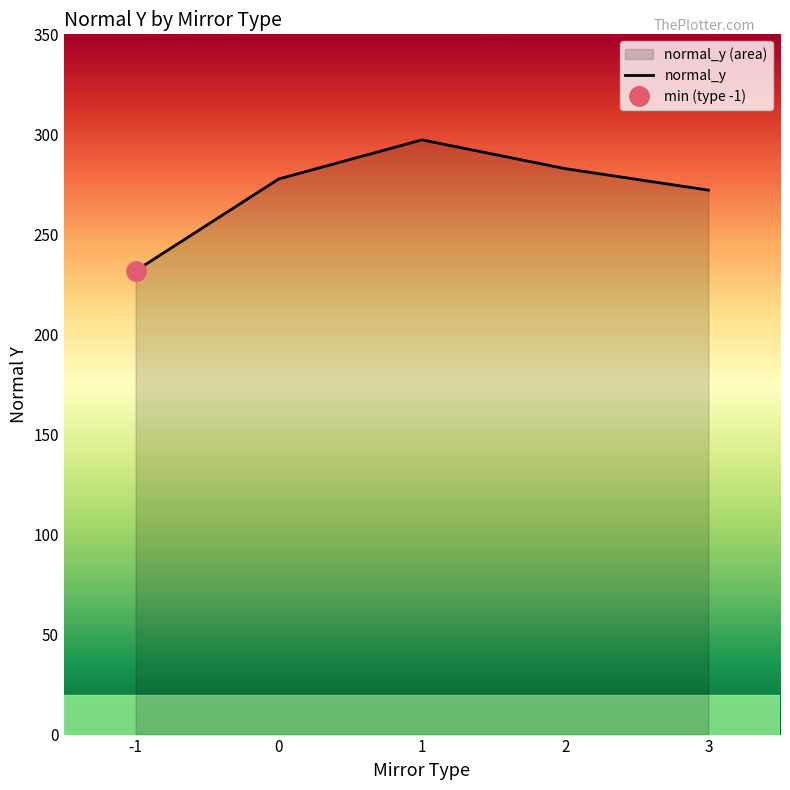

Reading left to right, transcribe all the data shown in this chart.

231.8	277.7	297.3	282.9	272.1